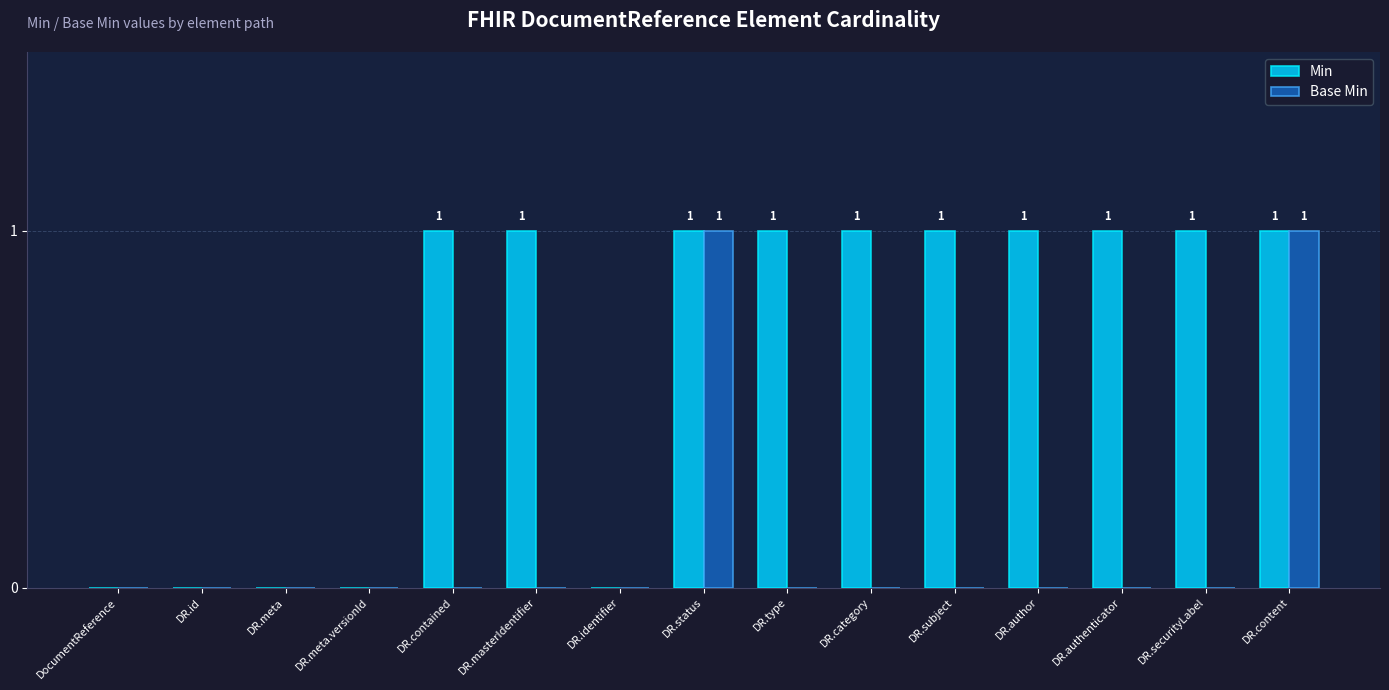

Is the value of Base Min at DR.securityLabel greater than the value of Min at DR.content?

No